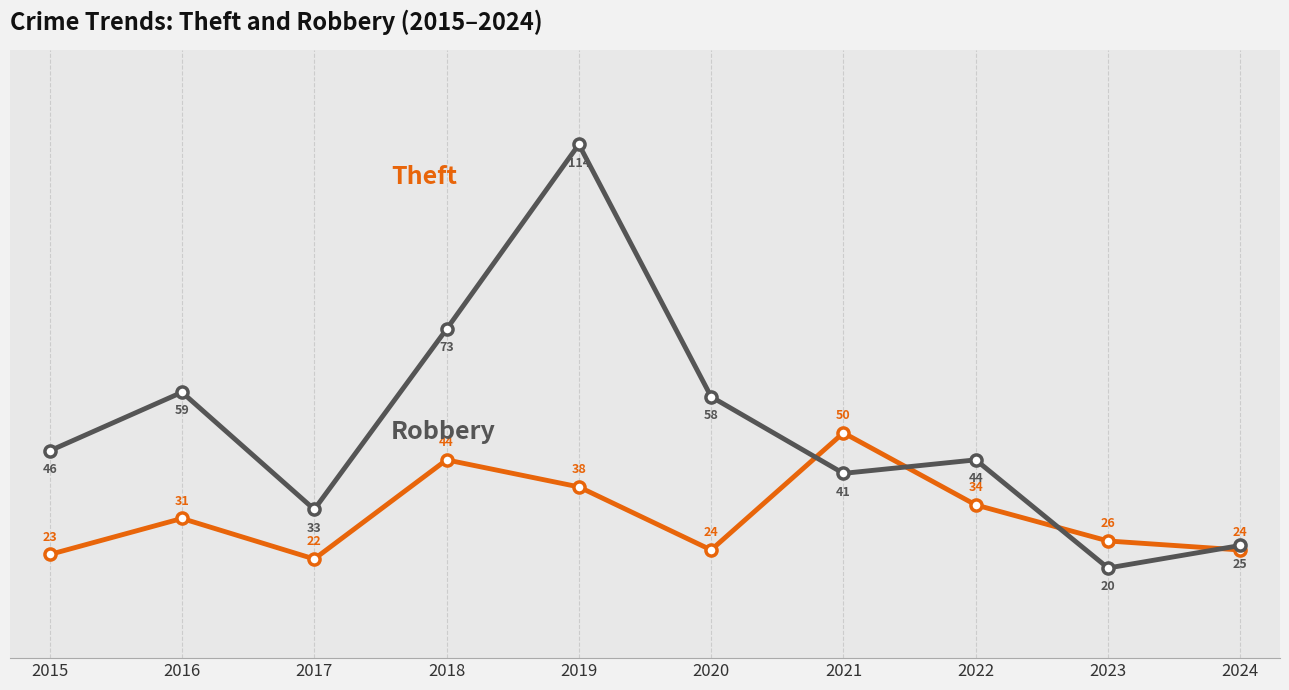

What is the difference between the highest and lowest values at 2015?

23